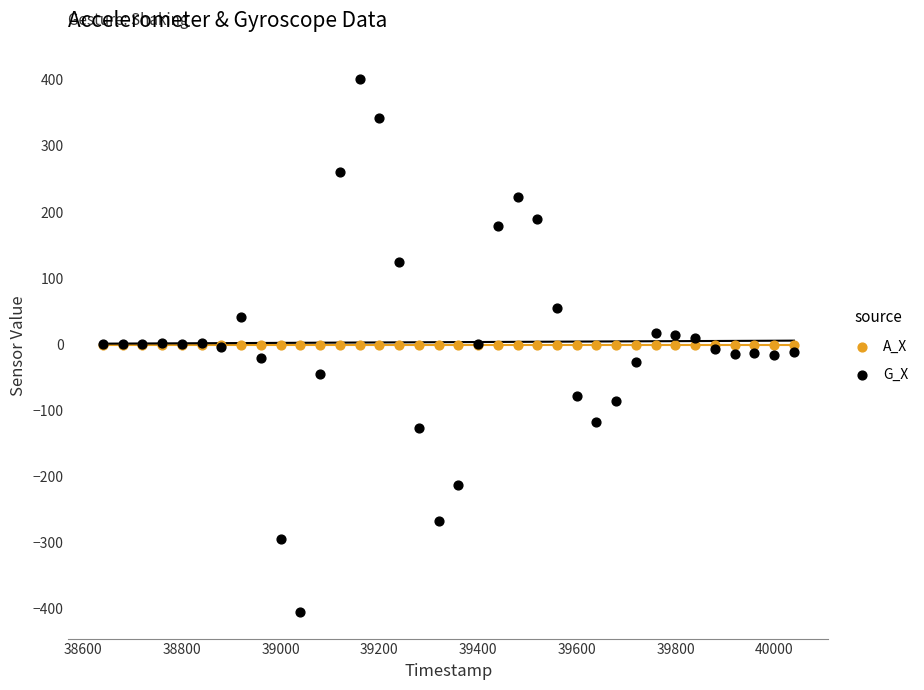

Which series has the largest Y range (max minus min)?

G_X